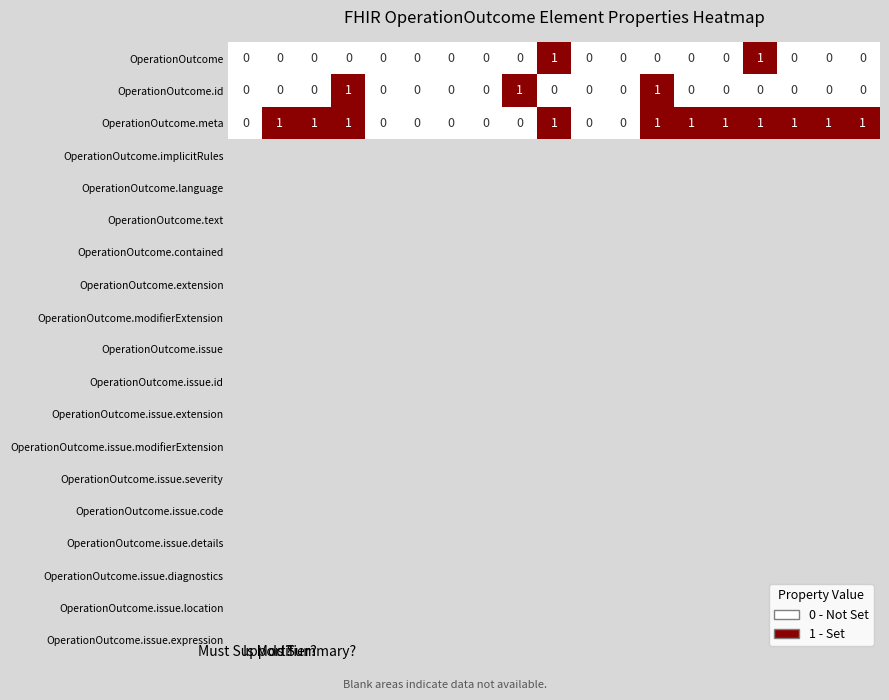

How many OperationOutcome values are between 0 and 1?

19